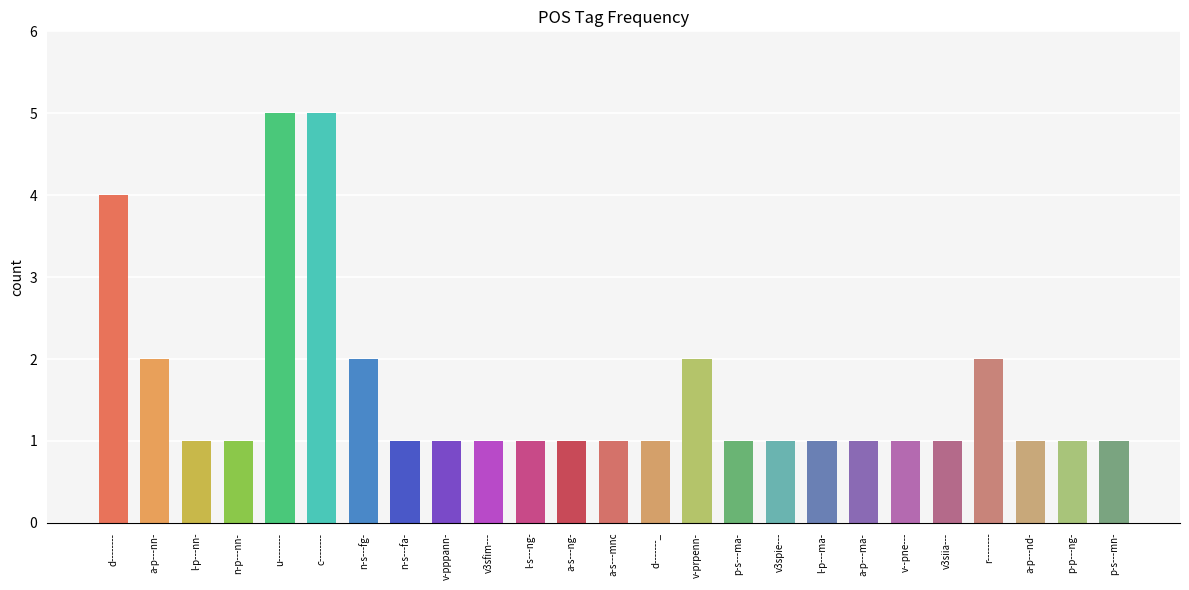

What is the smallest value displayed?

1